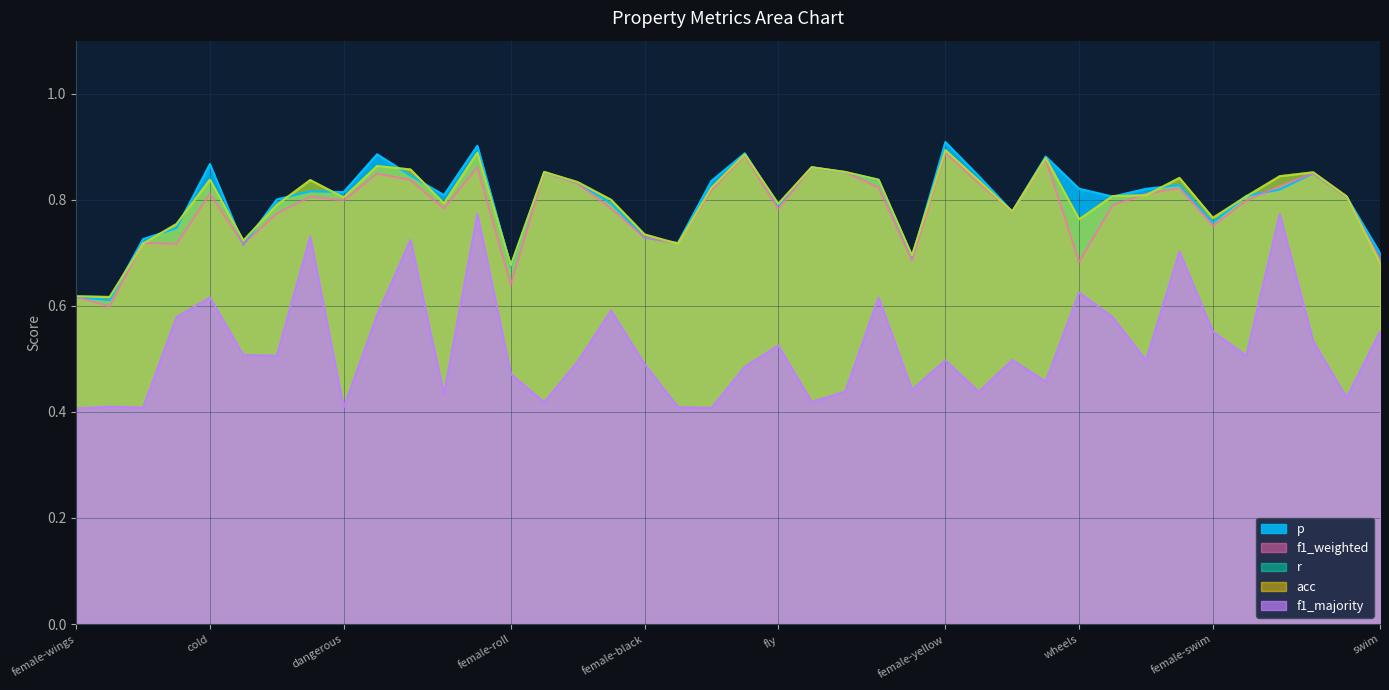

What is the sum of the f1_weighted values at female-cold and female-black?

1.6